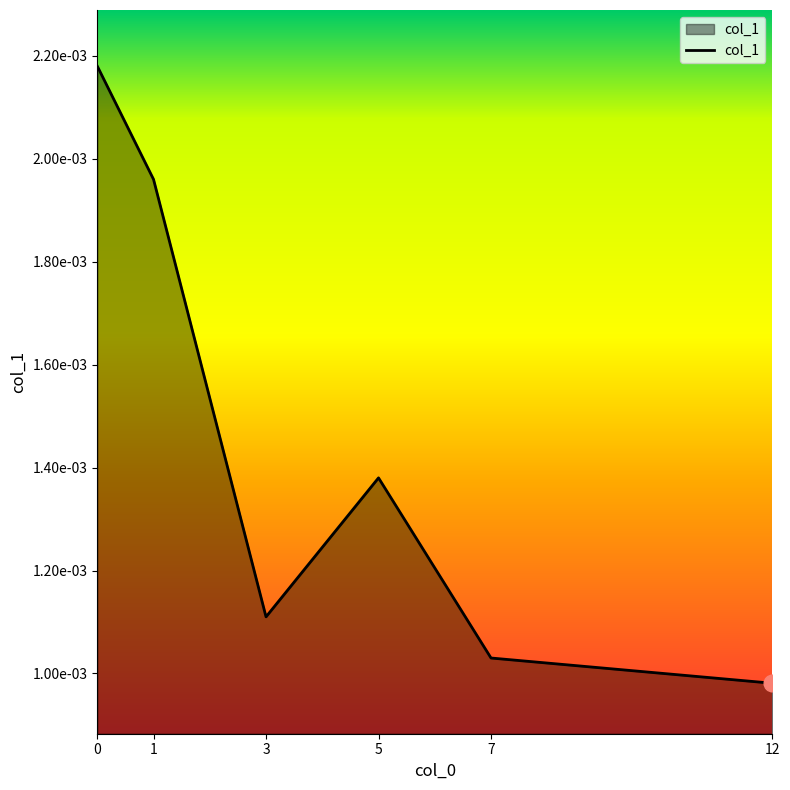

List the labels in order of value, smallest first.

12, 7, 3, 5, 1, 0